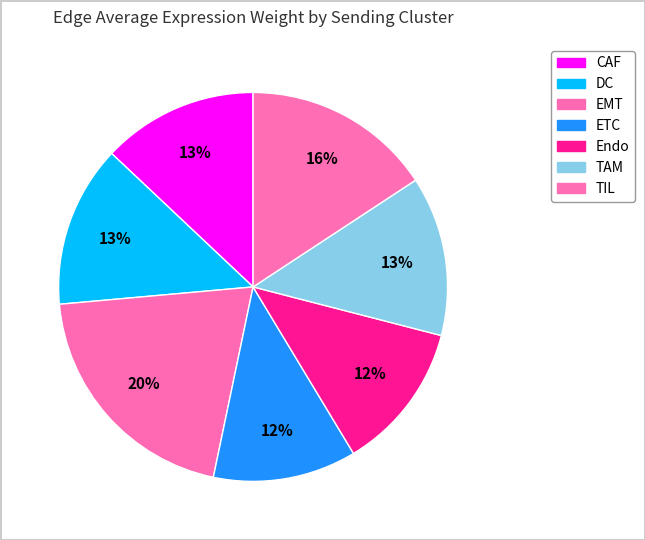

Is there a majority slice in this chart?

No